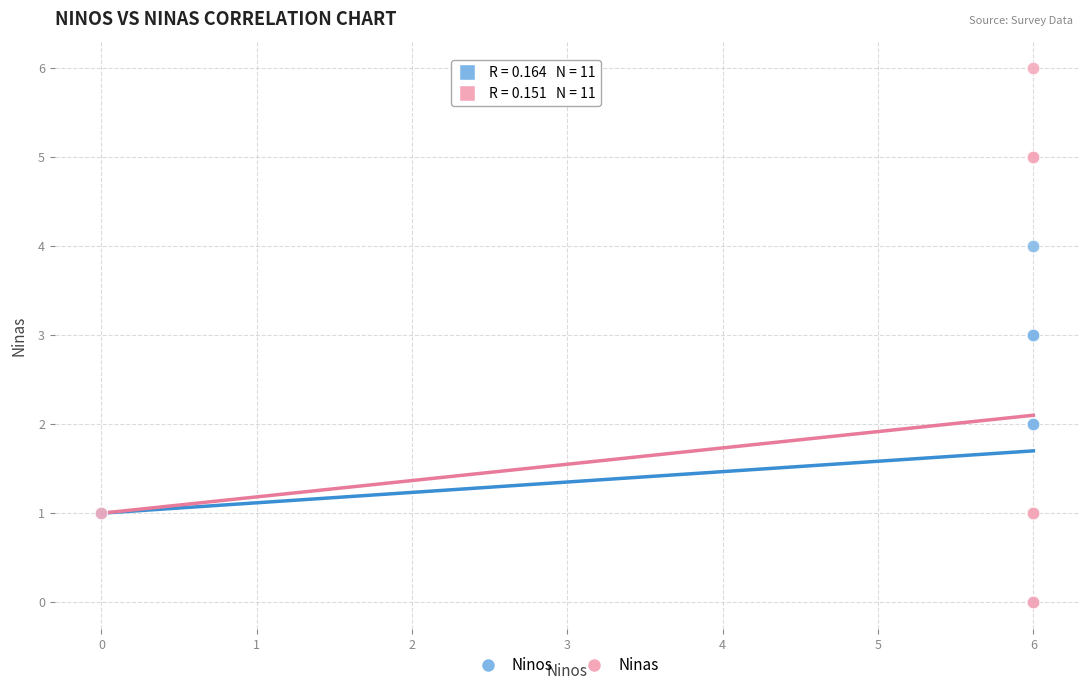

What are all the series names shown in the legend?

Ninos, Ninas